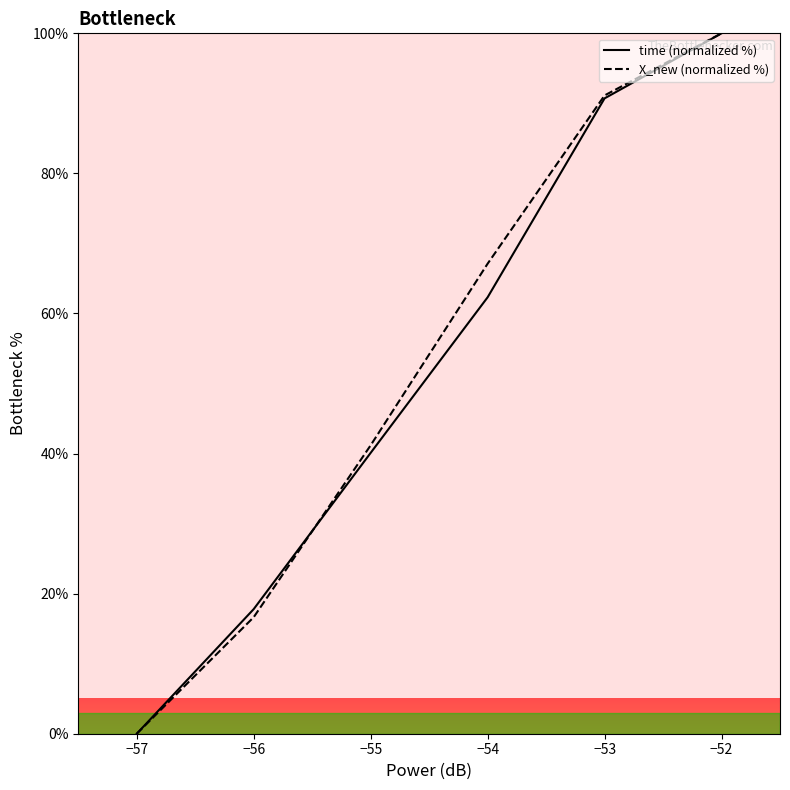

At how many categories does at least one series exceed 81?

2